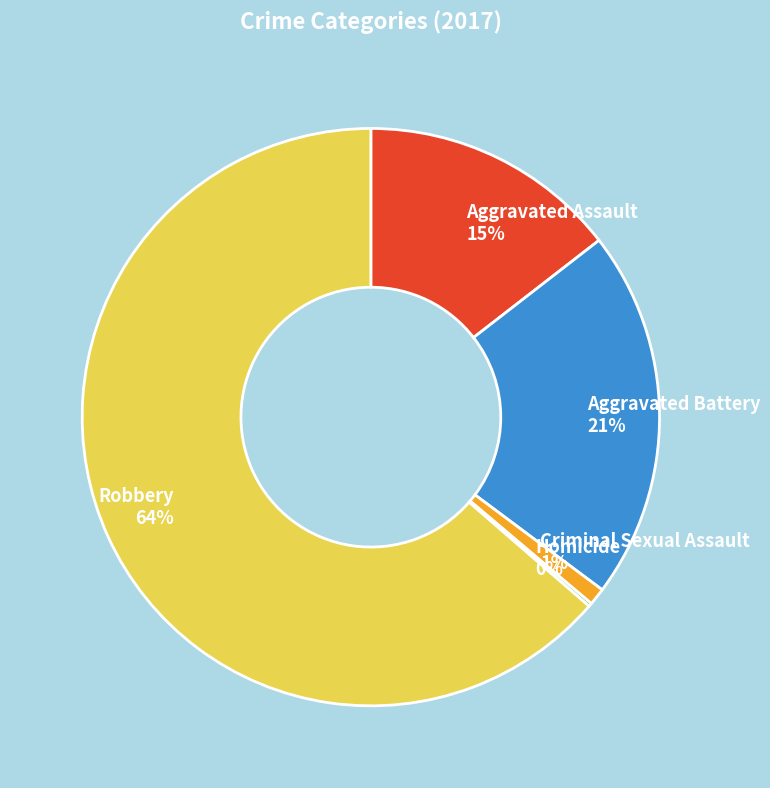

Between Robbery 64% and Aggravated Assault 15%, which is larger?

Robbery 64%